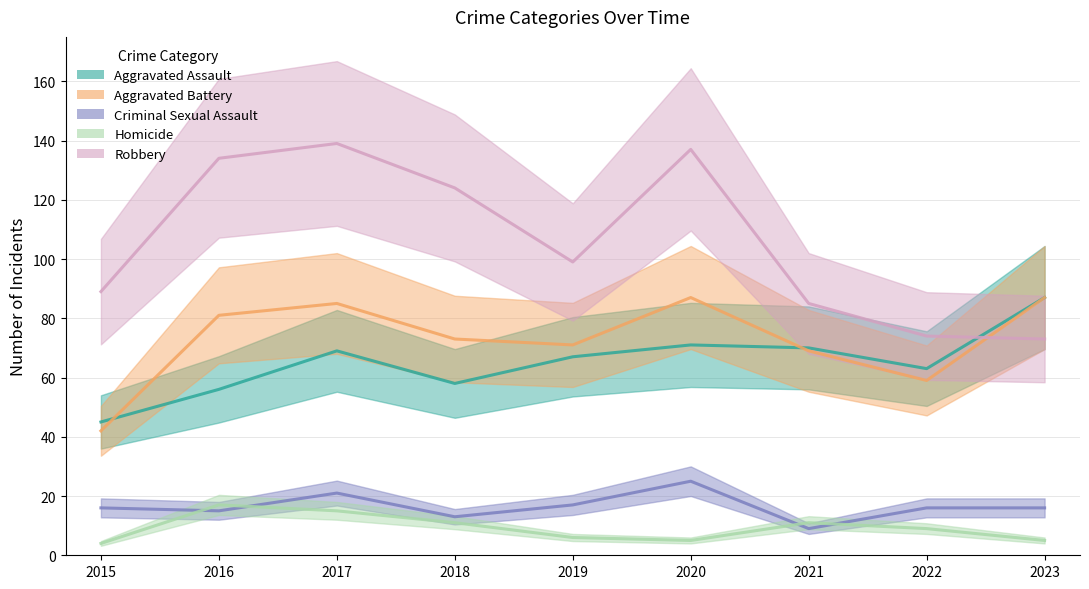

At 2017, list the series in order from largest to smallest.

Robbery, Aggravated Battery, Aggravated Assault, Criminal Sexual Assault, Homicide